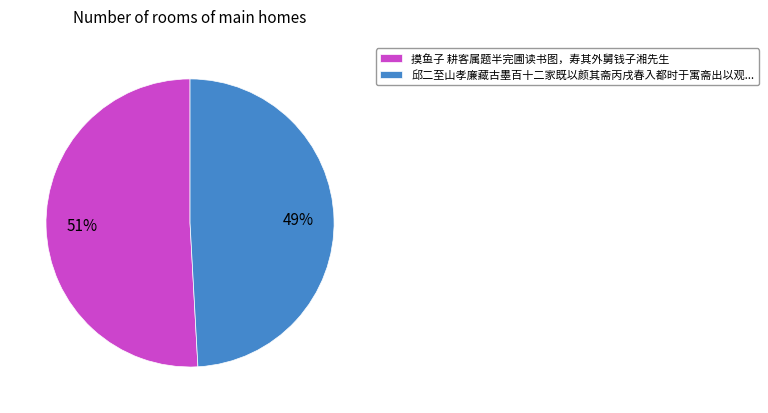

To the nearest percent, what percentage of the pie is 摸鱼子 耕客属题半完圃读书图，寿其外舅钱子湘先生?

51%